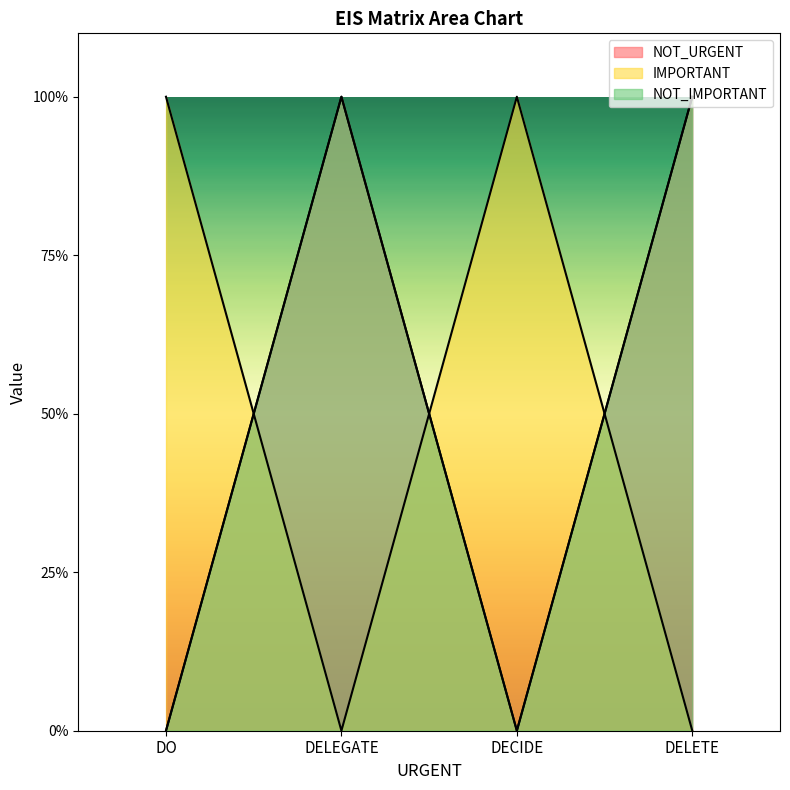

Reading left to right, list all the values displayed in this chart.

NOT_URGENT: DO=0	DELEGATE=1	DECIDE=0	DELETE=1
IMPORTANT: DO=1	DELEGATE=0	DECIDE=1	DELETE=0
NOT_IMPORTANT: DO=0	DELEGATE=1	DECIDE=0	DELETE=1